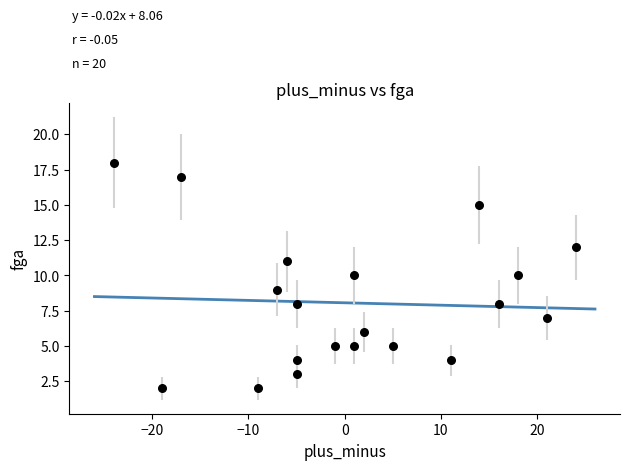

What is the range of X values (max minus min)?

48